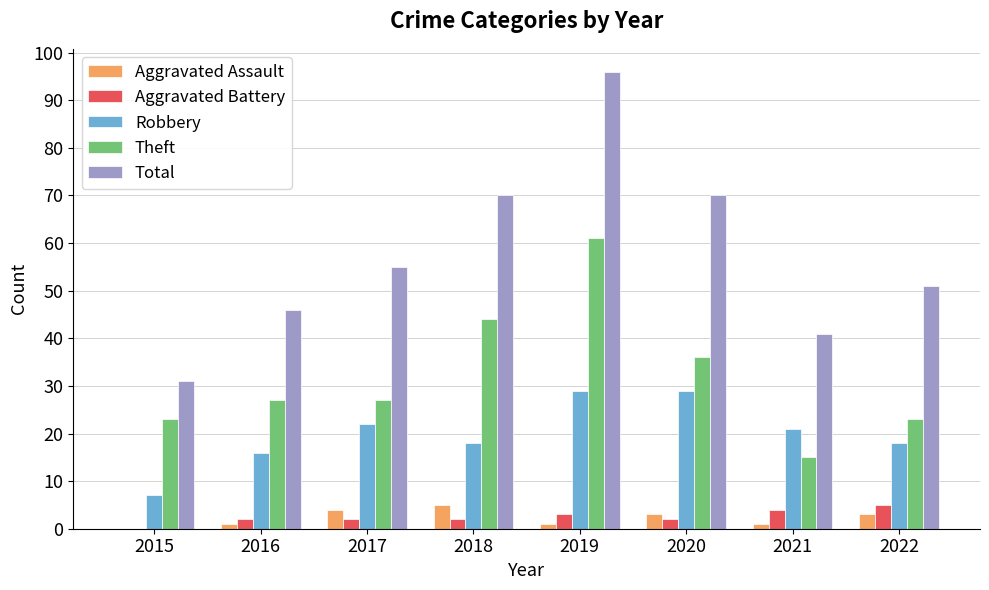

Count the number of categories in the chart.

8